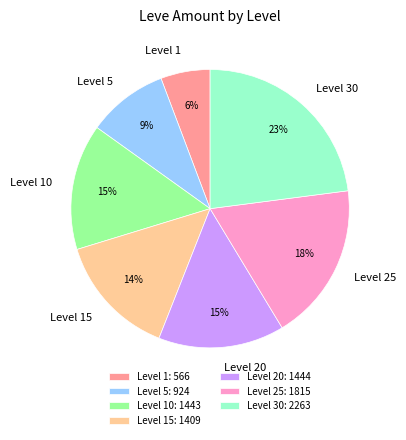

To the nearest percent, what is the average slice percentage?

14%